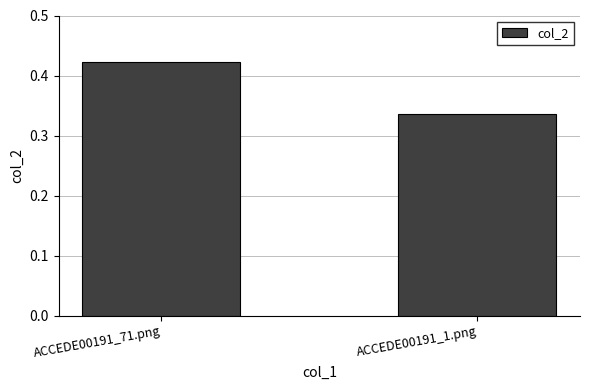

What is the label of the 2nd bar from the left?

ACCEDE00191_1.png